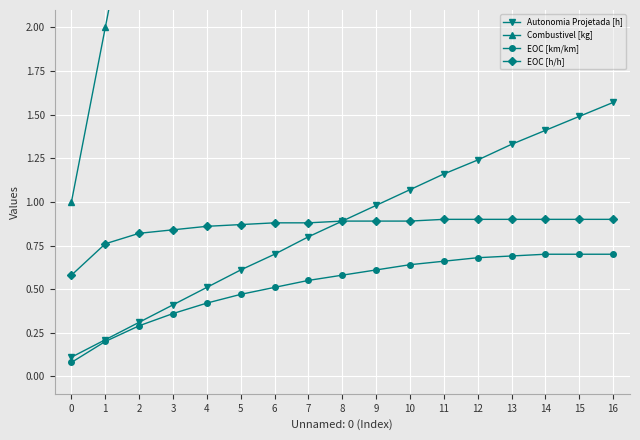

What is the average value of the EOC [h/h] series?

0.9